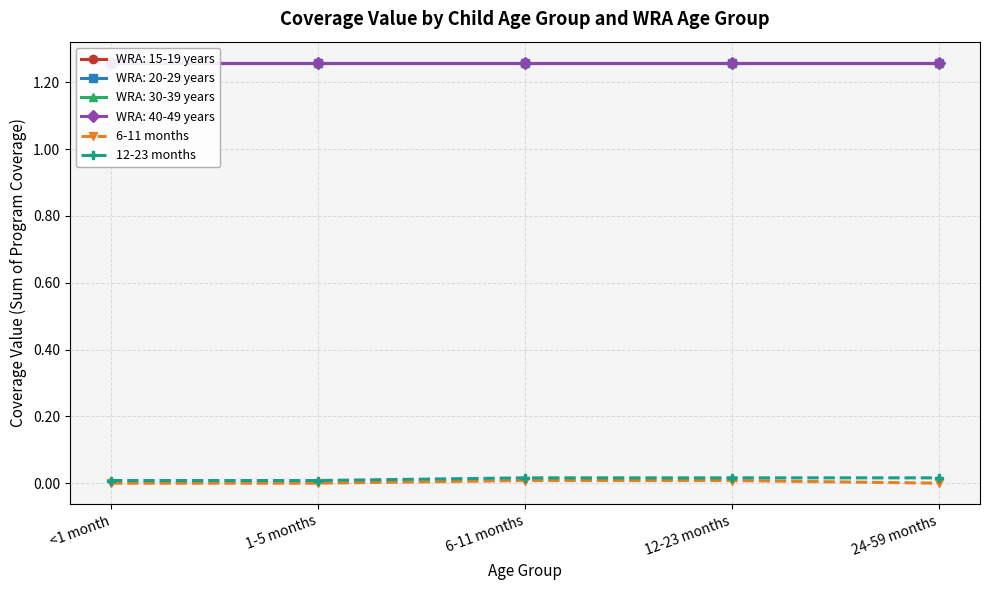

Is it true that 12-23 months equals 0.0 at <1 month?

True